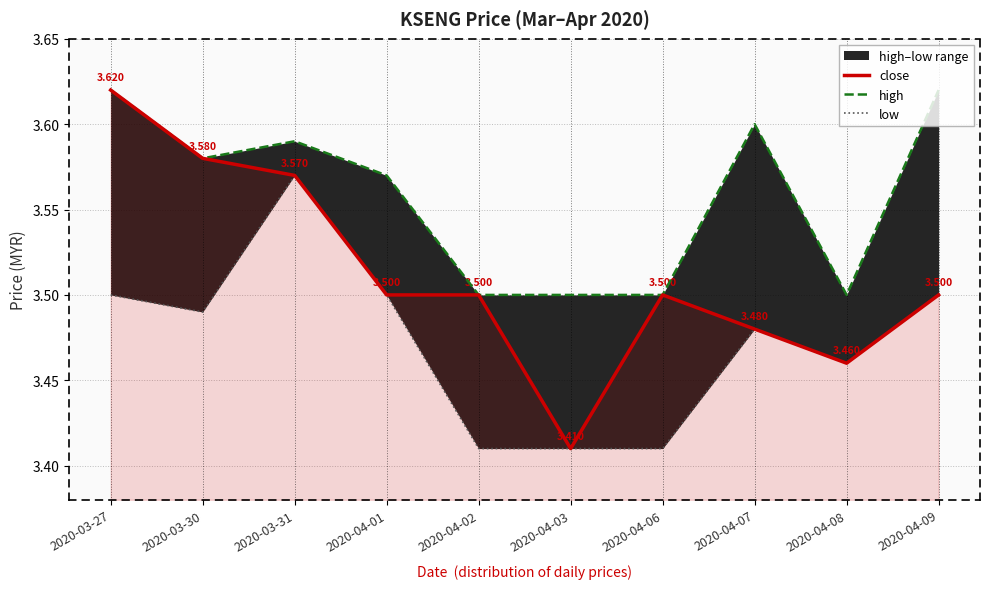

What is the sum of all close values?

35.1